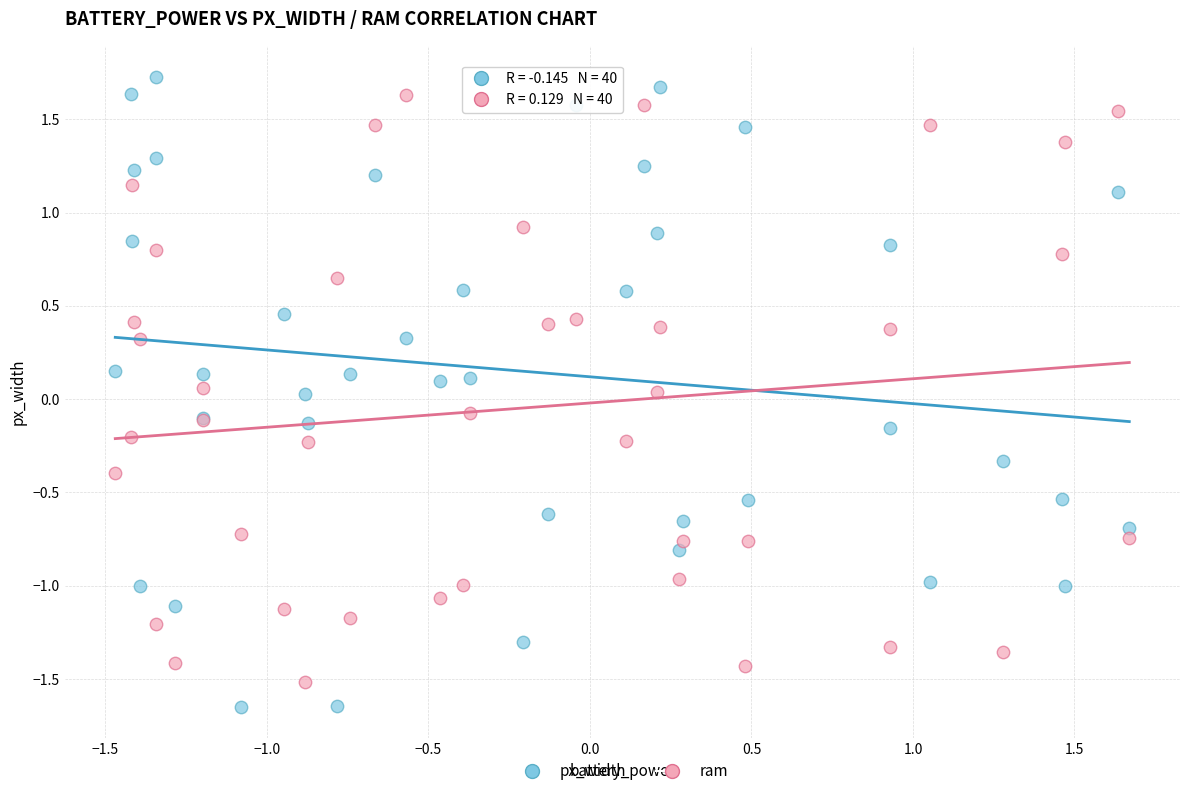

Which series has the largest Y range (max minus min)?

px_width